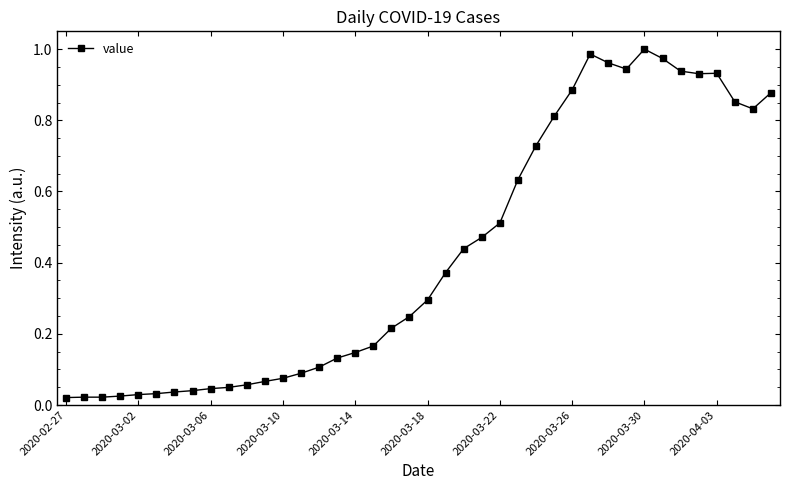

True or false: the data has more than 0 interior local peaks.

True